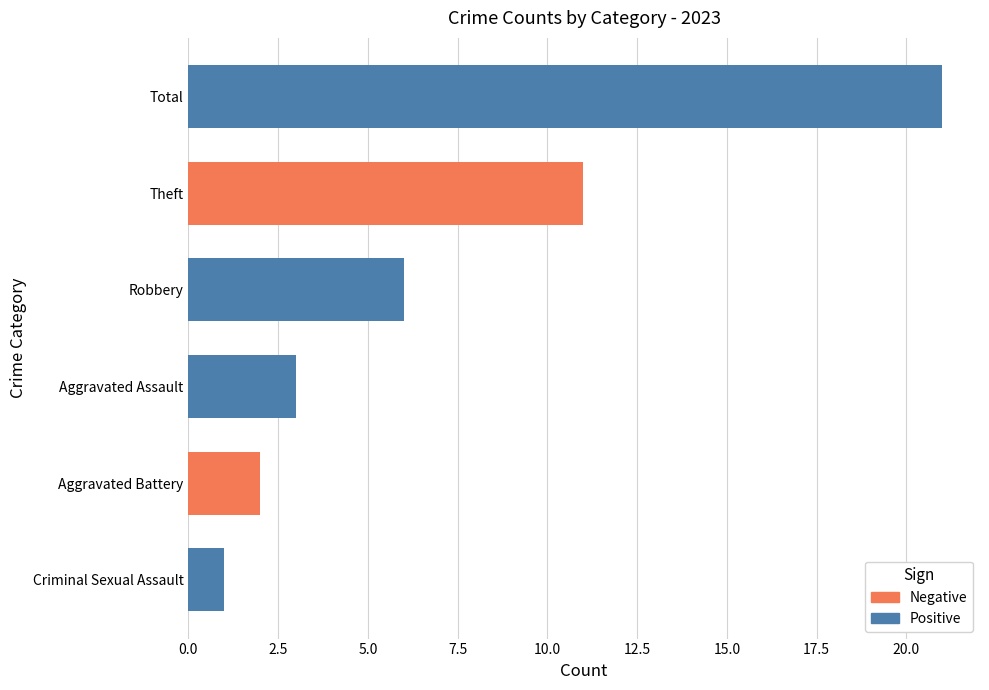

List the labels in order of value, smallest first.

Criminal Sexual Assault, Aggravated Battery, Aggravated Assault, Robbery, Theft, Total